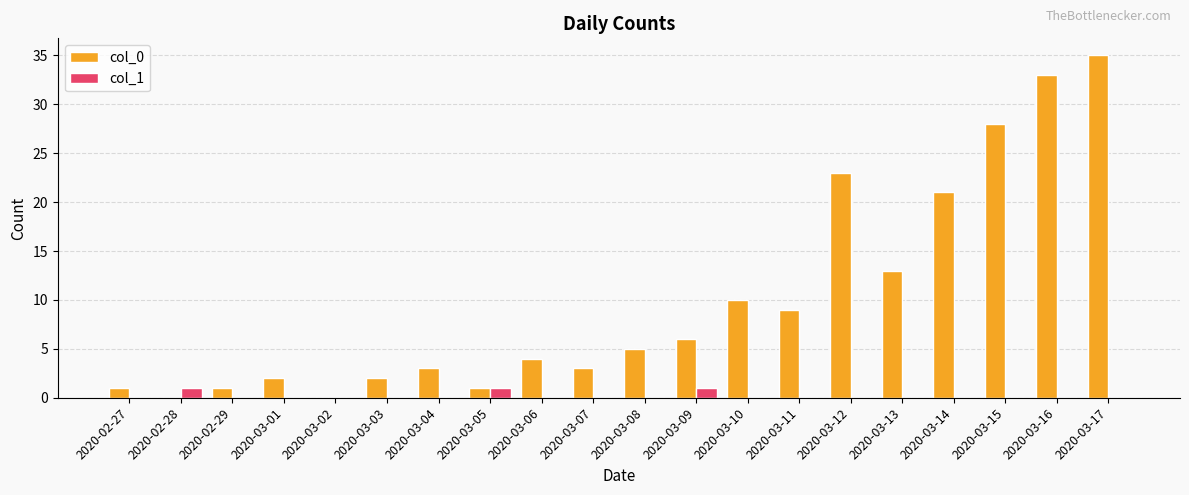

The col_0 series shows 1 at 2020-02-29. True or false?

True